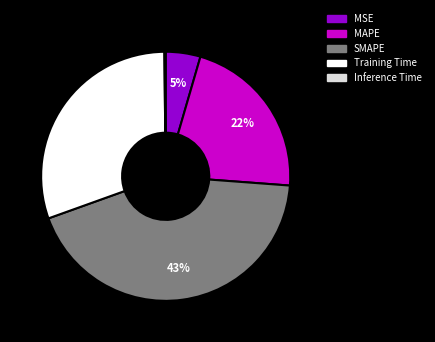

Which category has the biggest portion of the pie?

SMAPE